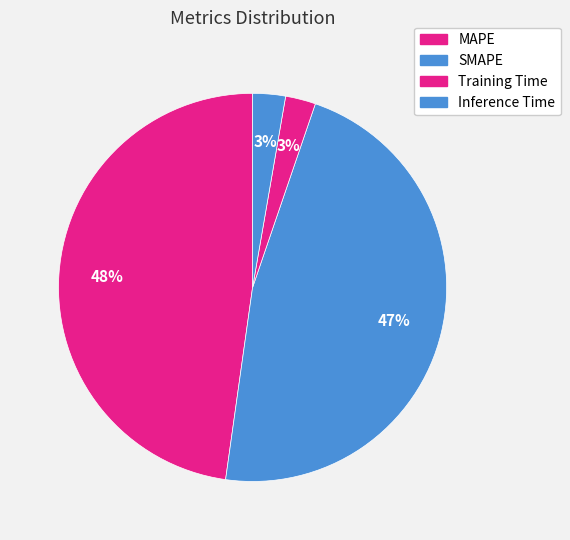

Approximately how many times larger is the value at MAPE compared to SMAPE?

1.0